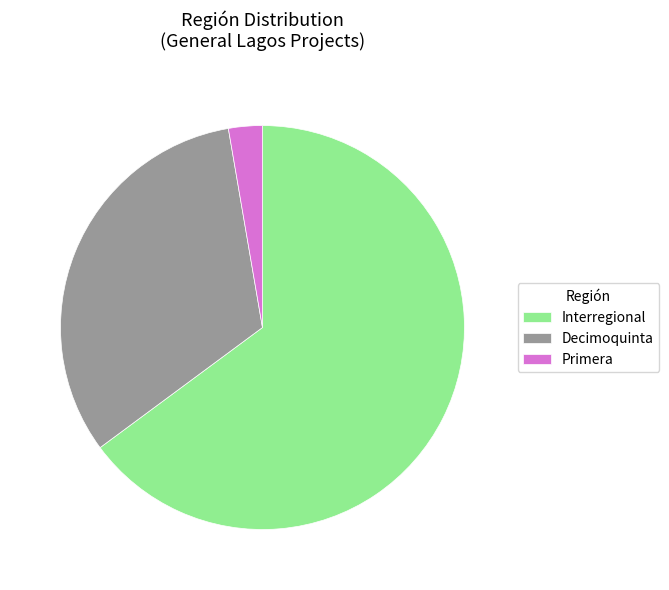

Does any single category account for the majority?

Yes